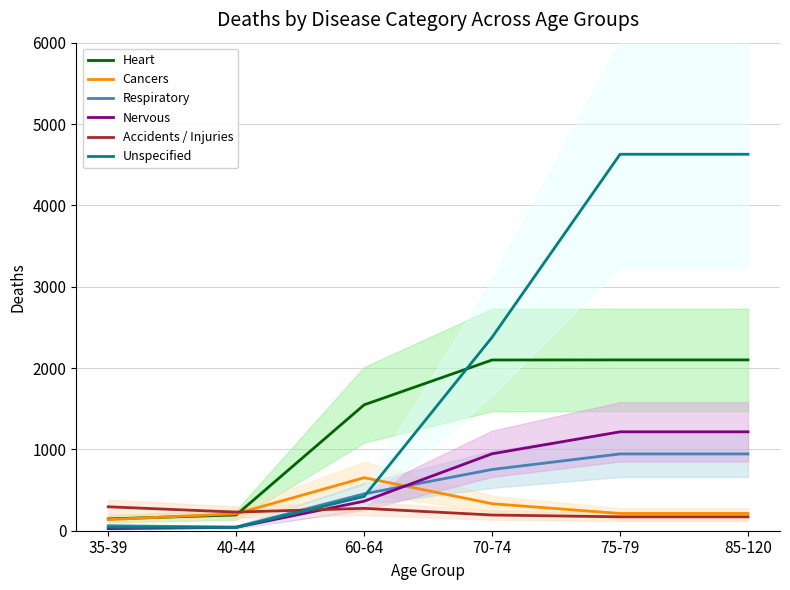

At how many categories does at least one series exceed 3248?

2